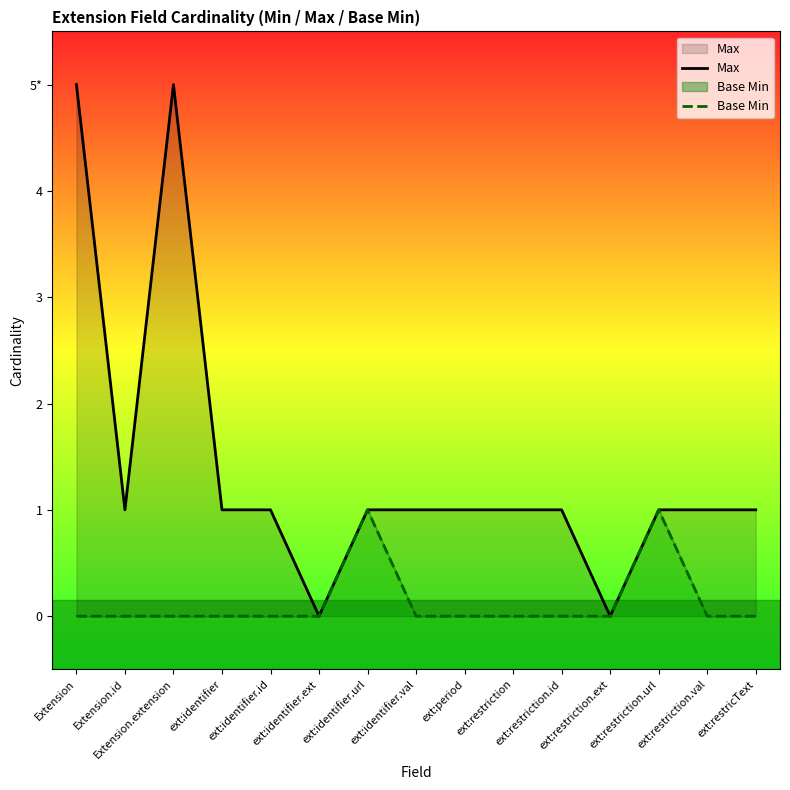

True or false: Base Min has more than 2 points higher than both neighbors.

False